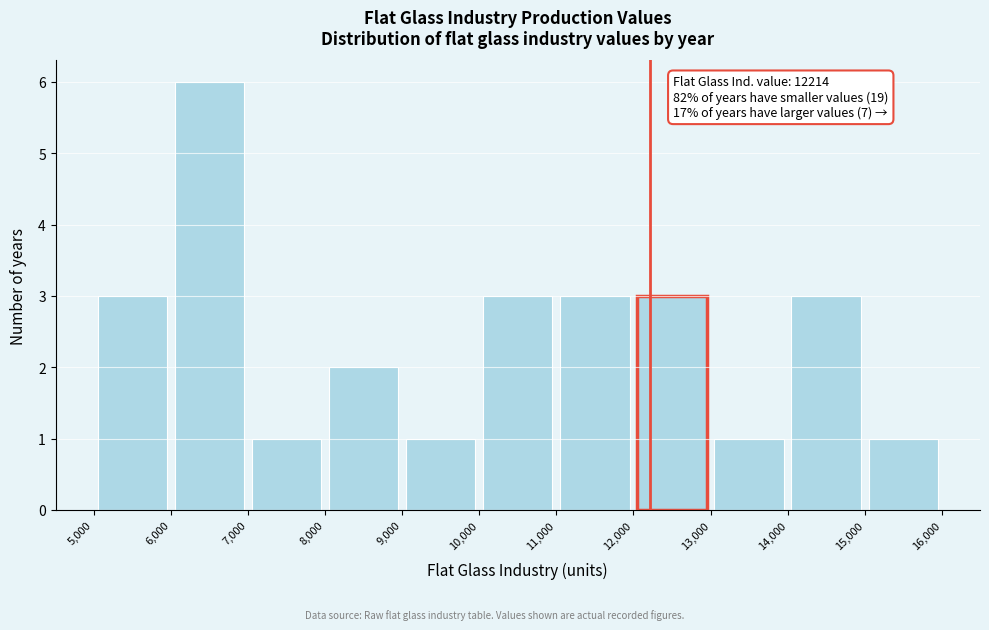

Which range on the x-axis has the tallest bar?

6,000 to 7,000